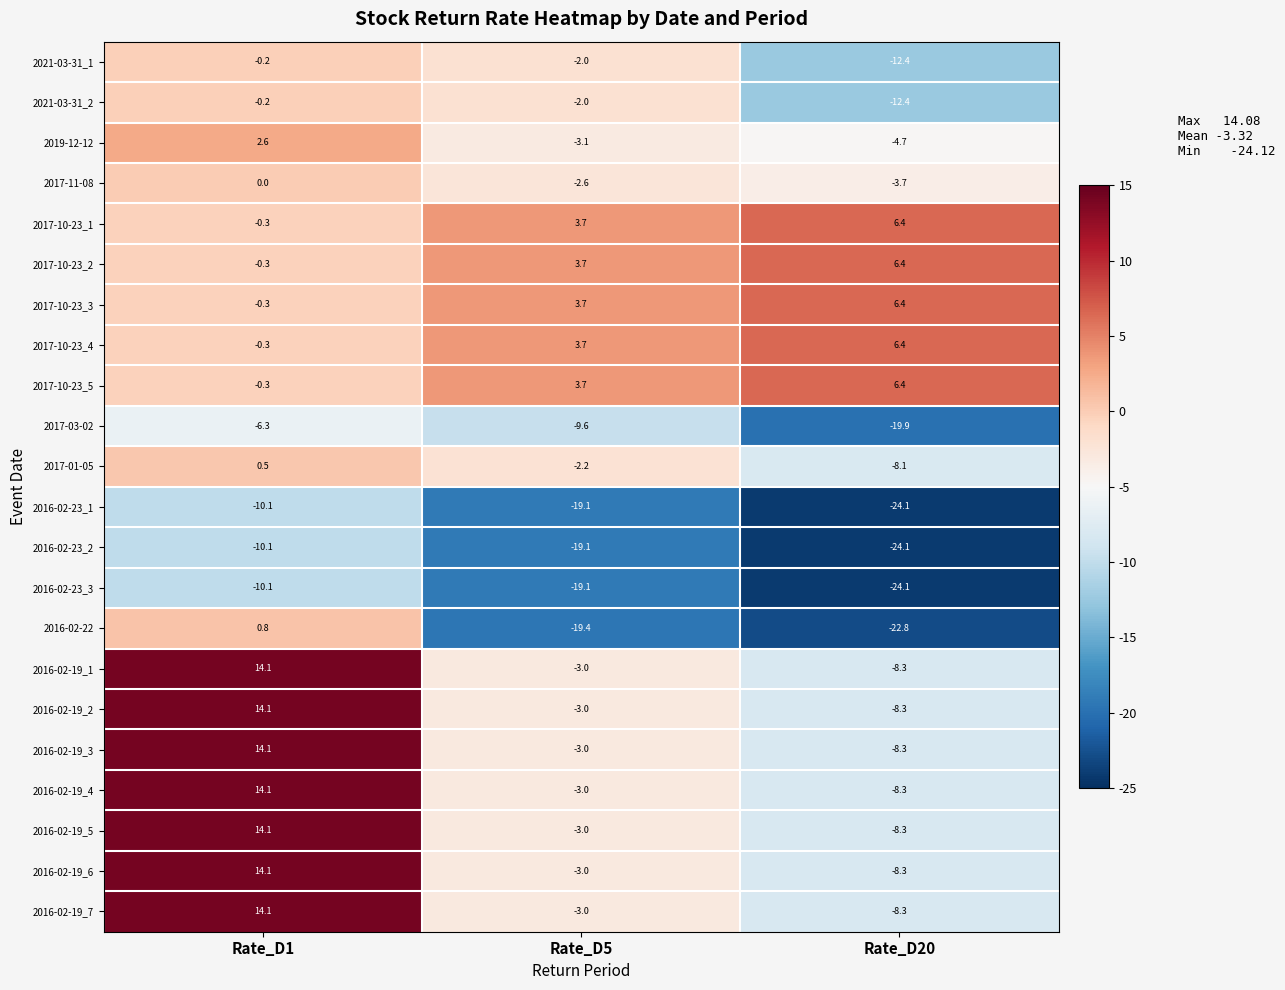

What is the difference between the maximum and minimum values in the 2019-12-12 series?

7.3